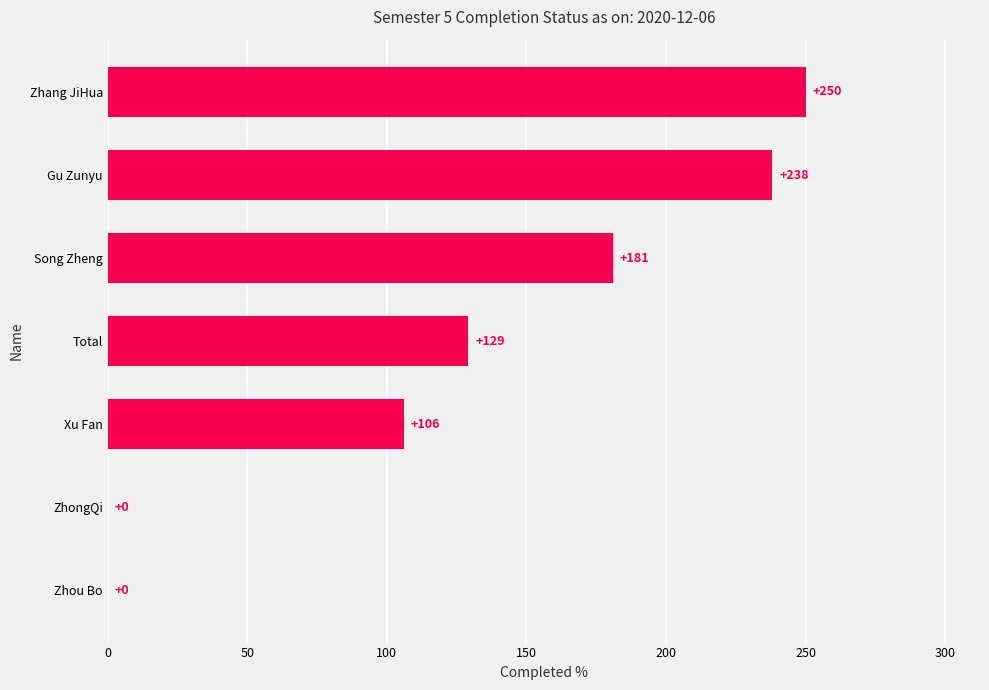

What value does the data have at Zhang JiHua?

250.0